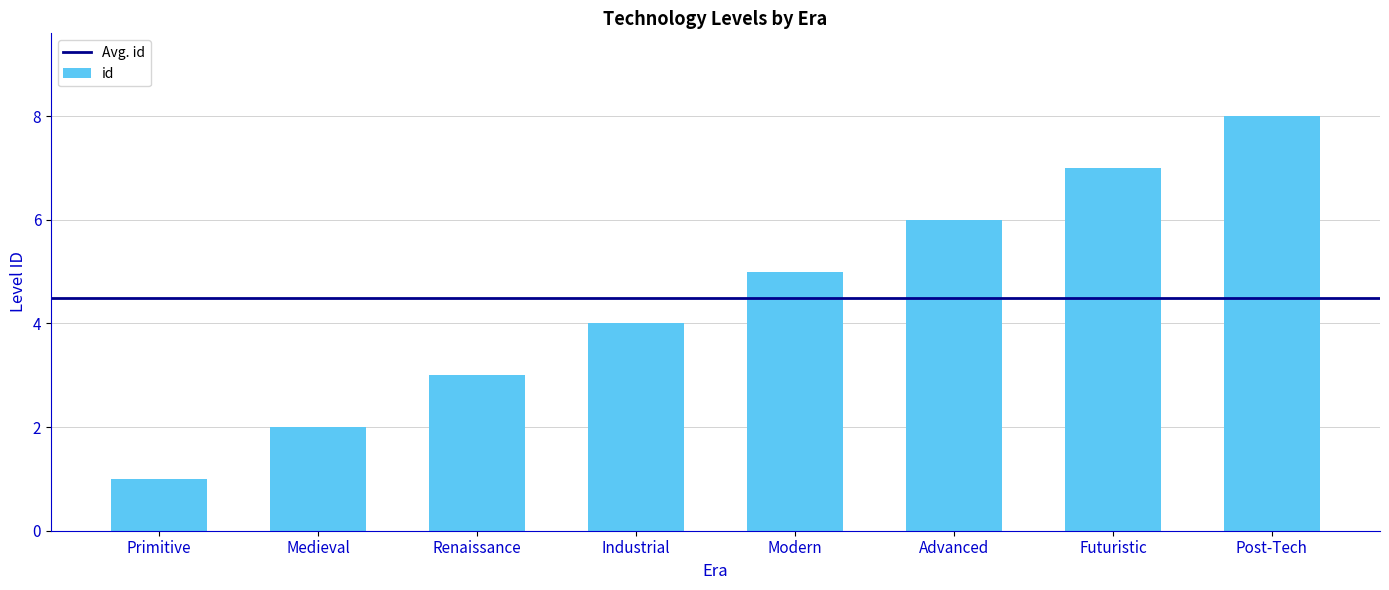

How many values are below 5?

4